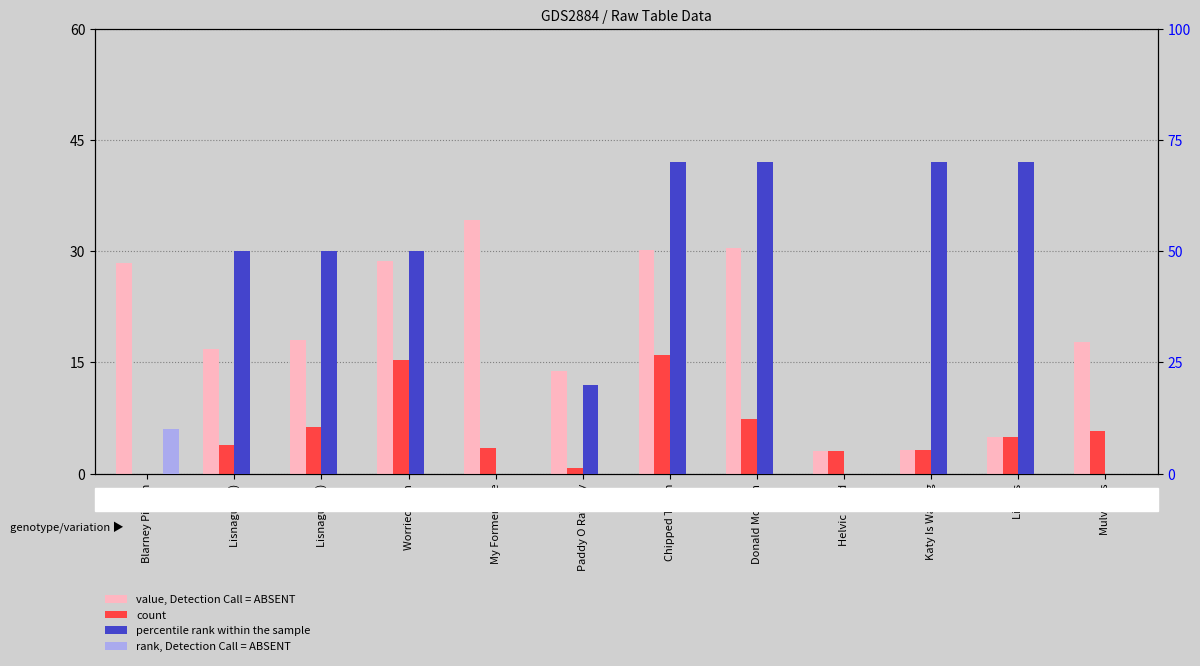

Are the bars horizontal?

No